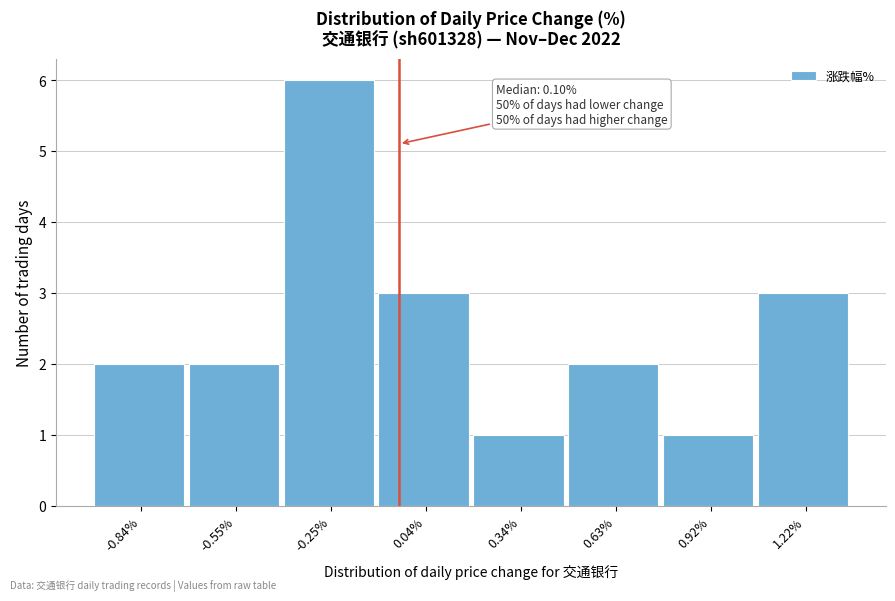

Reading right to left, transcribe all the data shown in this chart.

3	1	2	1	3	6	2	2